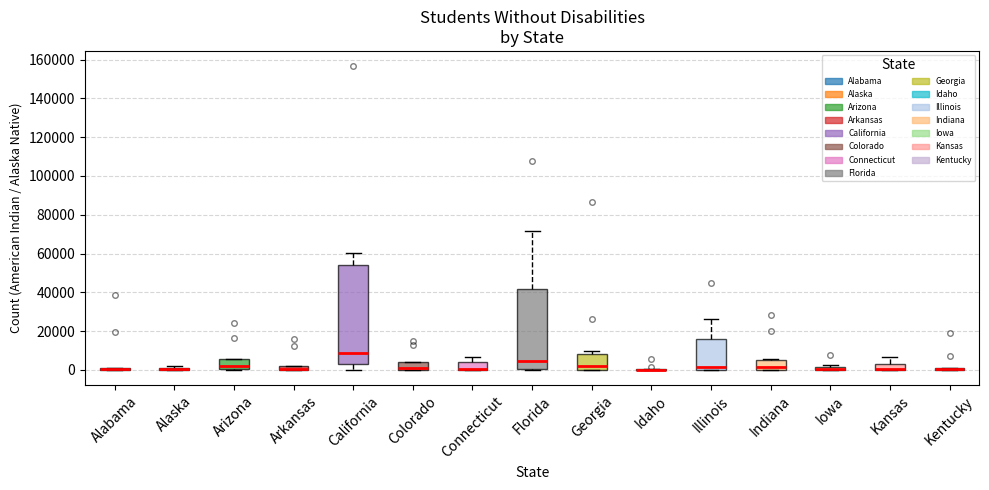

Where is the lower edge of the box for Arkansas on the y-axis? The values are not printed on the chart, so give them approximately, as read against the axis.

0